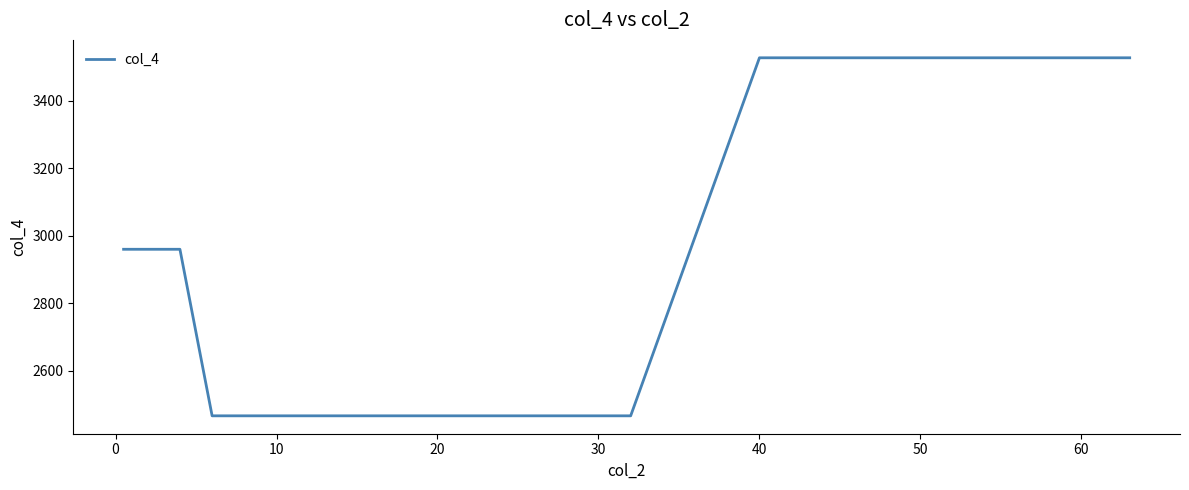

What is the smallest value displayed?

2466